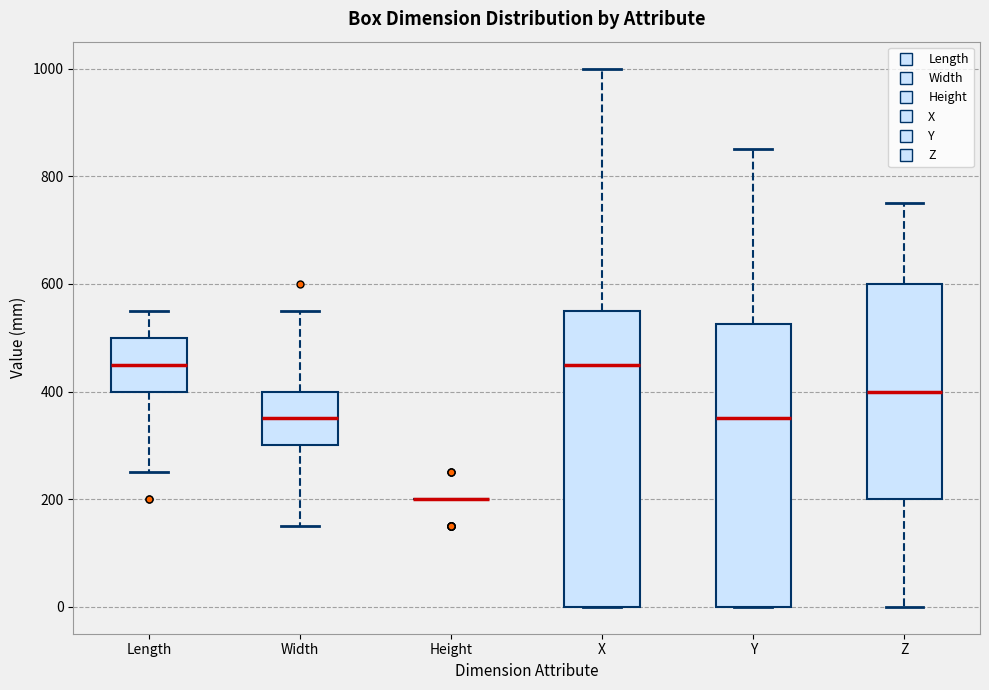

Where is the upper edge of the box for X on the y-axis? The values are not printed on the chart, so give them approximately, as read against the axis.

560